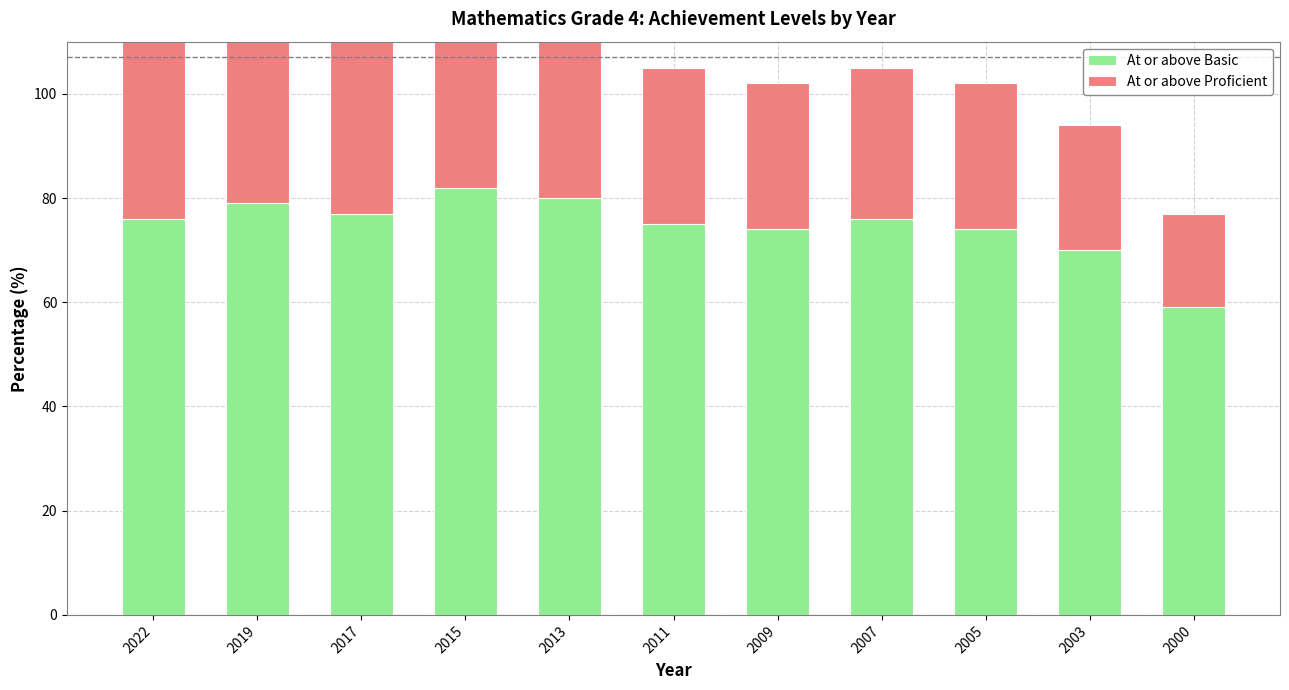

The value of At or above Proficient at 2003 is 38. True or false?

False